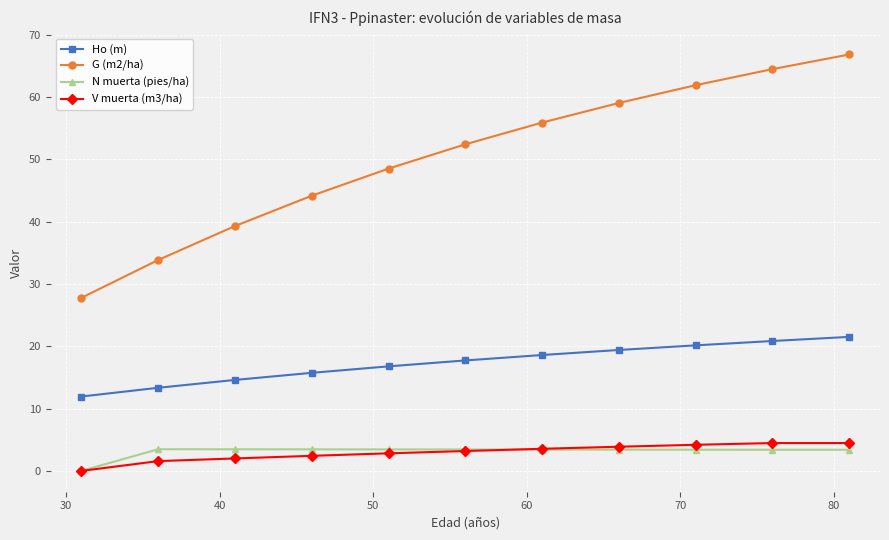

True or false: G (m2/ha) has more than 0 points higher than both neighbors.

False